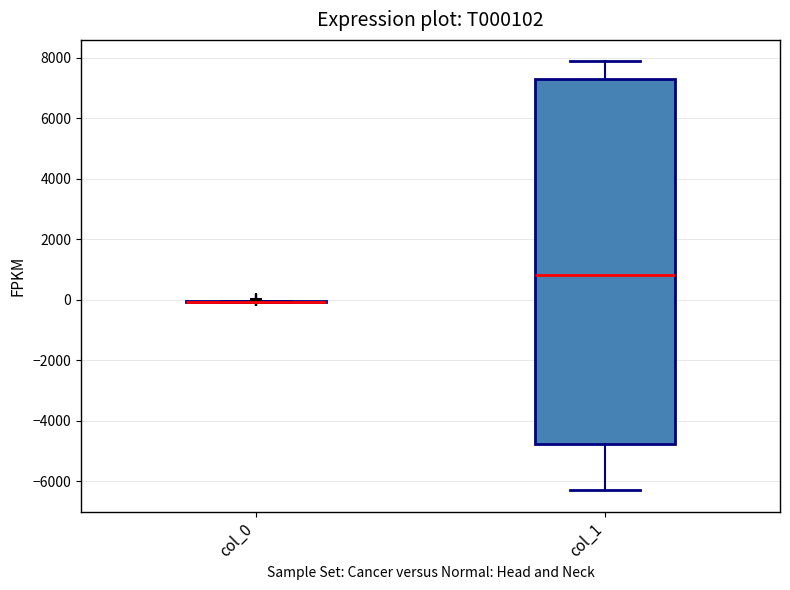

Comparing the boxes themselves (not the whiskers), which one is the tallest?

col_1